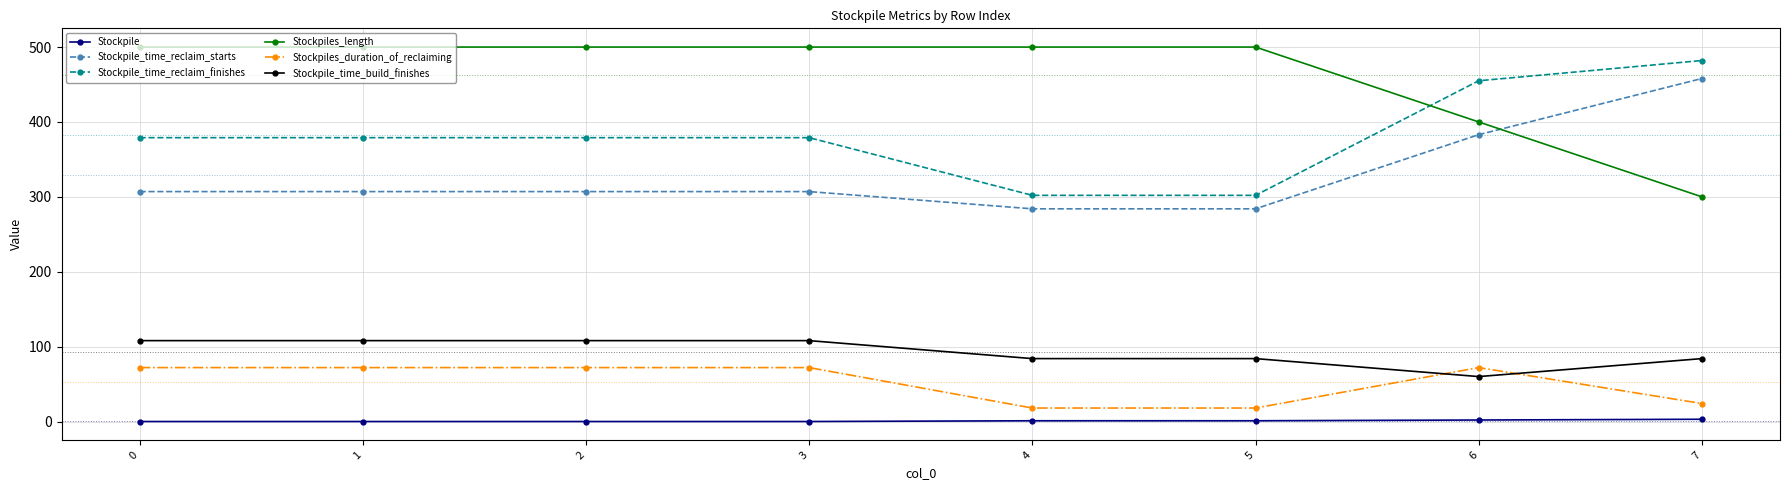

True or false: Stockpiles_length has a value of 189 at 3.

False